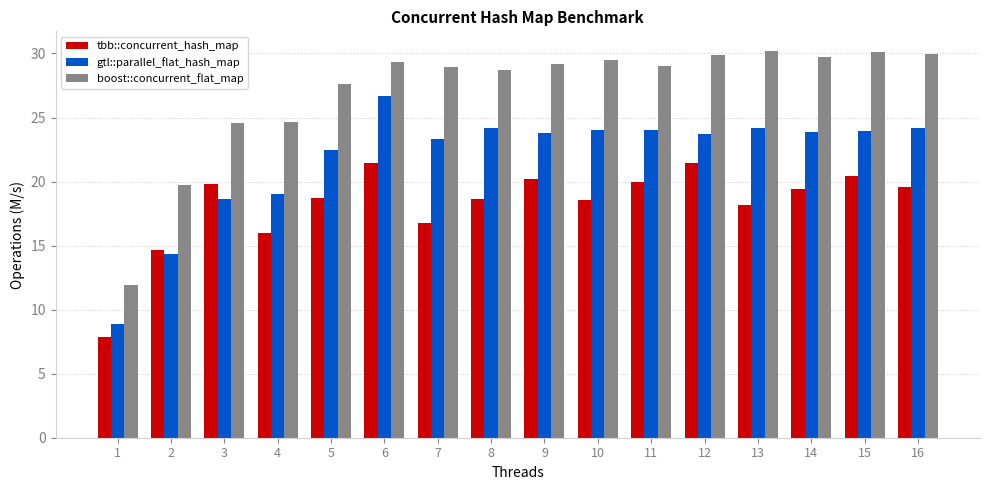

What are all the series names shown in the legend?

tbb::concurrent_hash_map, gtl::parallel_flat_hash_map, boost::concurrent_flat_map